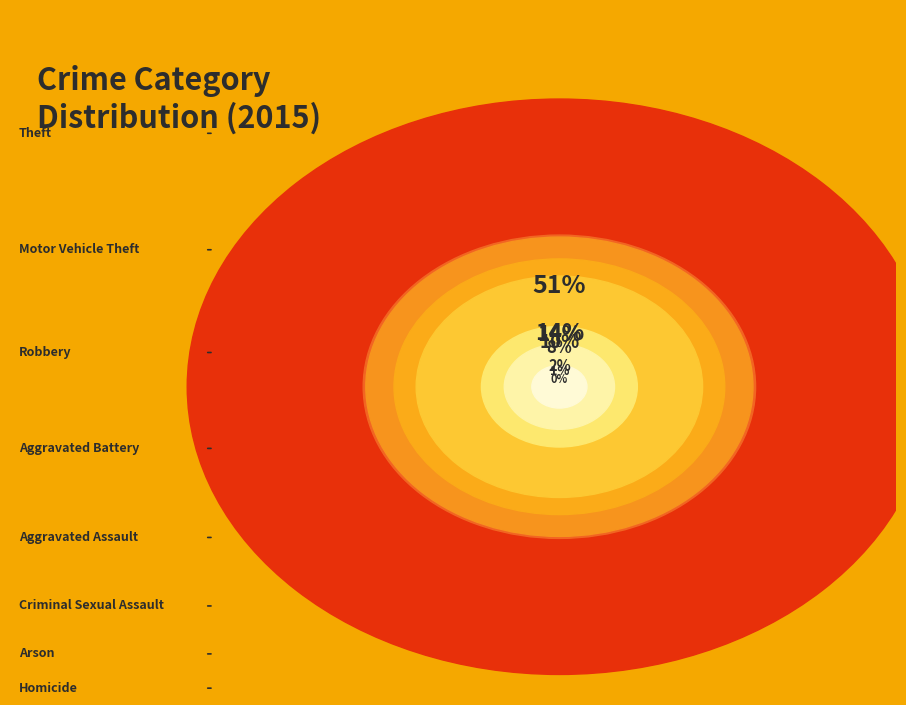

Rank the categories by value from lowest to highest.

Homicide, Arson, Criminal Sexual Assault, Aggravated Assault, Aggravated Battery, Robbery, Motor Vehicle Theft, Theft